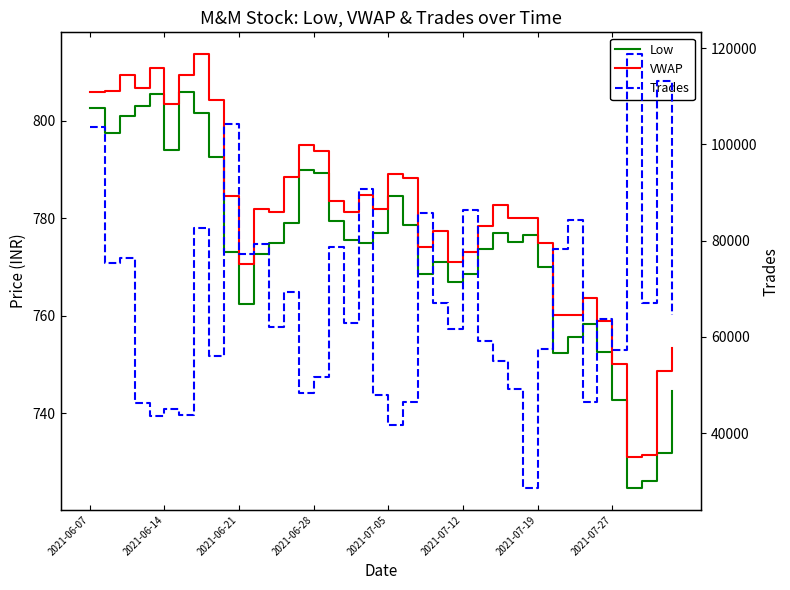

Which has a higher value, 2021-06-28 or 16?

2021-06-28